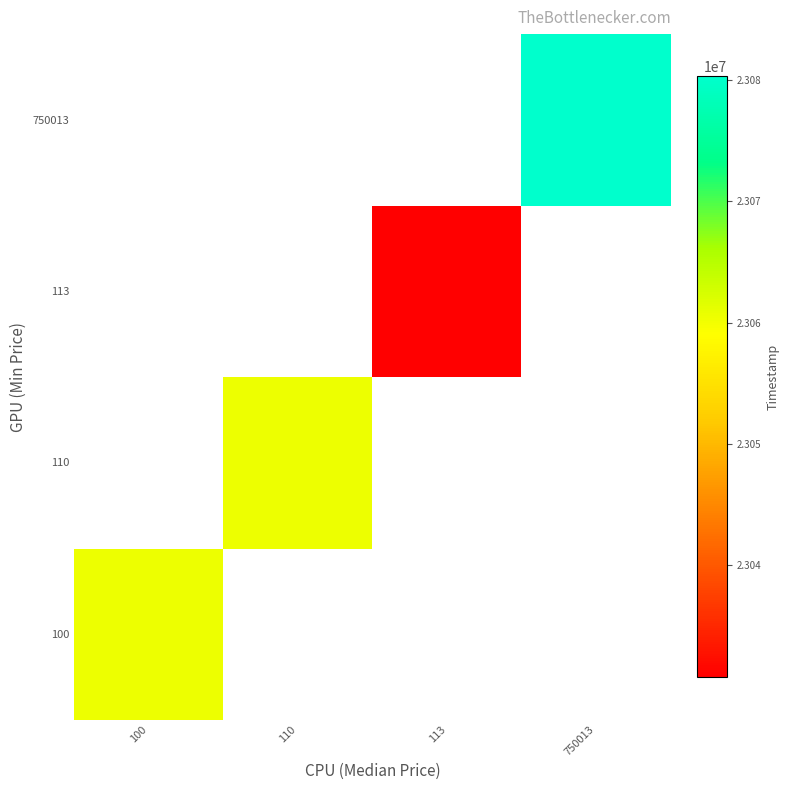

The 113 series shows 40109458.6 at 113. True or false?

False